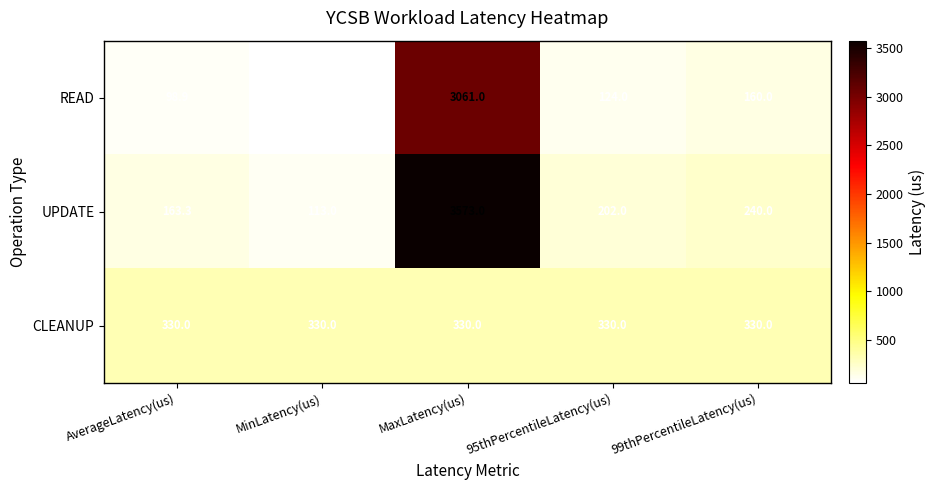

The value of UPDATE at 99thPercentileLatency(us) is 240.0. True or false?

True